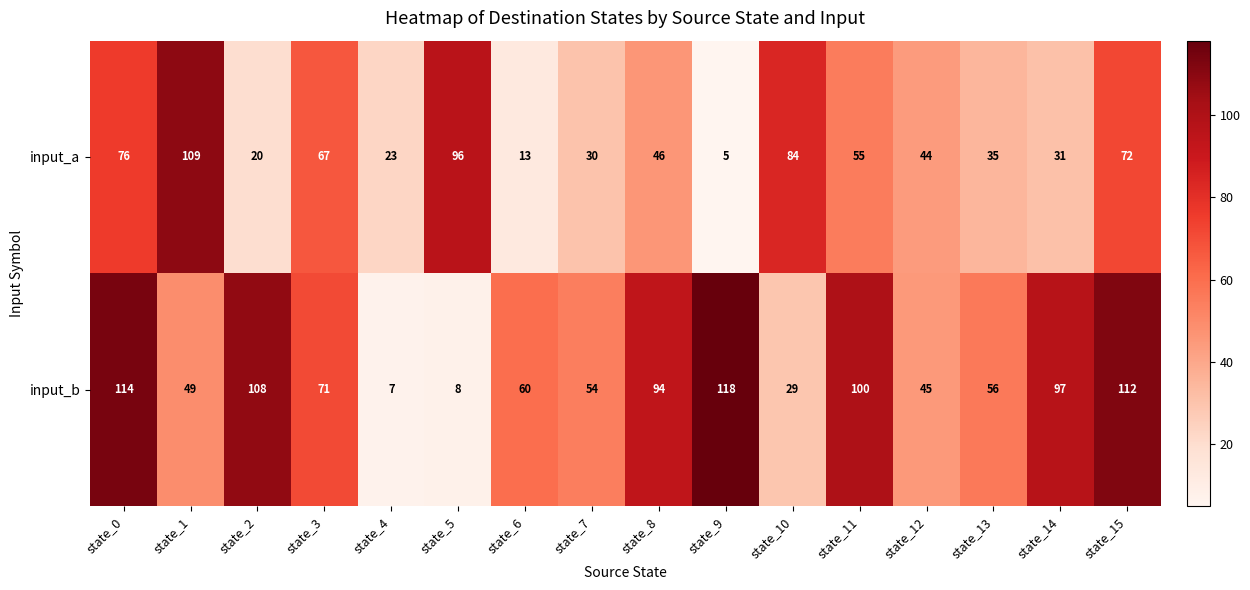

At which category does the chart reach its minimum across all series?

state_9